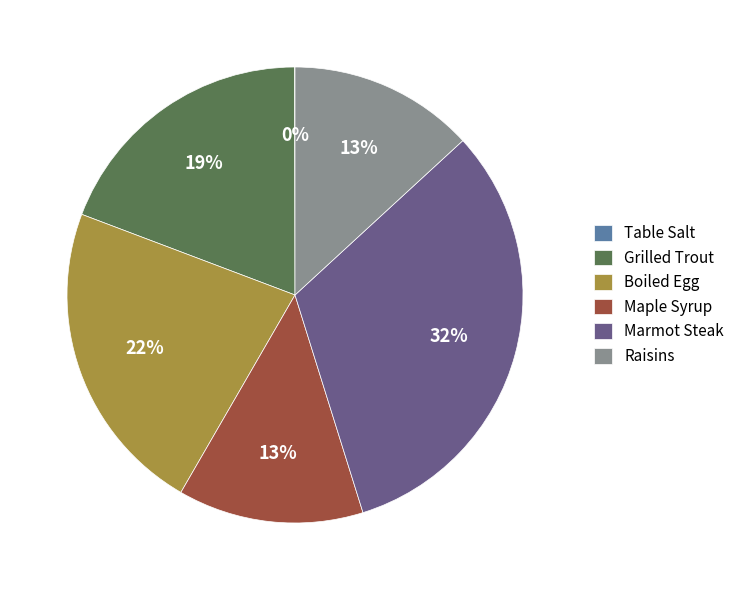

To the nearest percent, what portion does Raisins represent?

13%